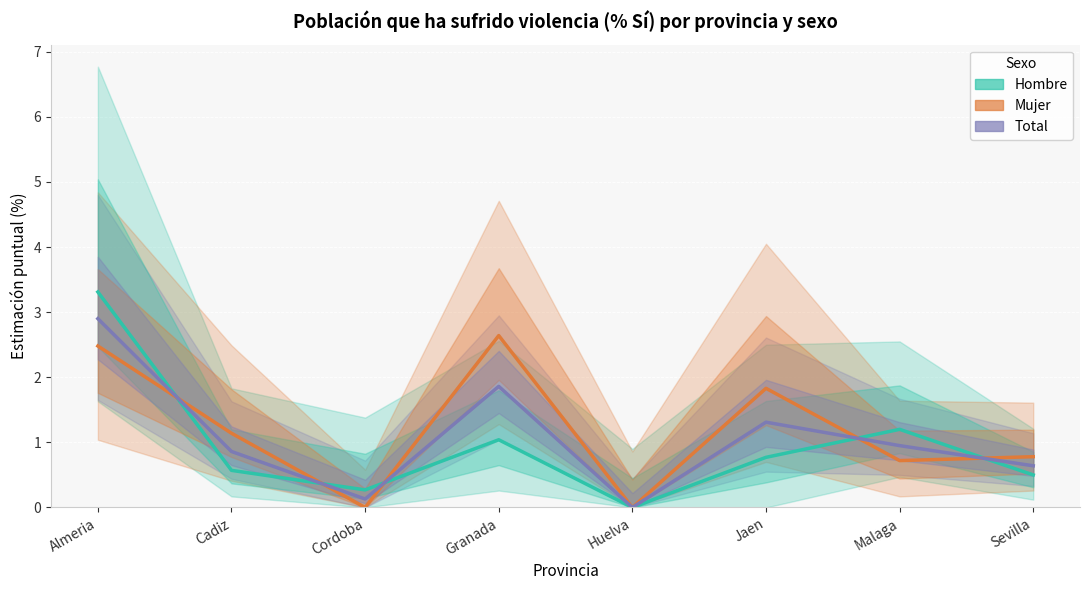

How many values in the Total series exceed 0?

7